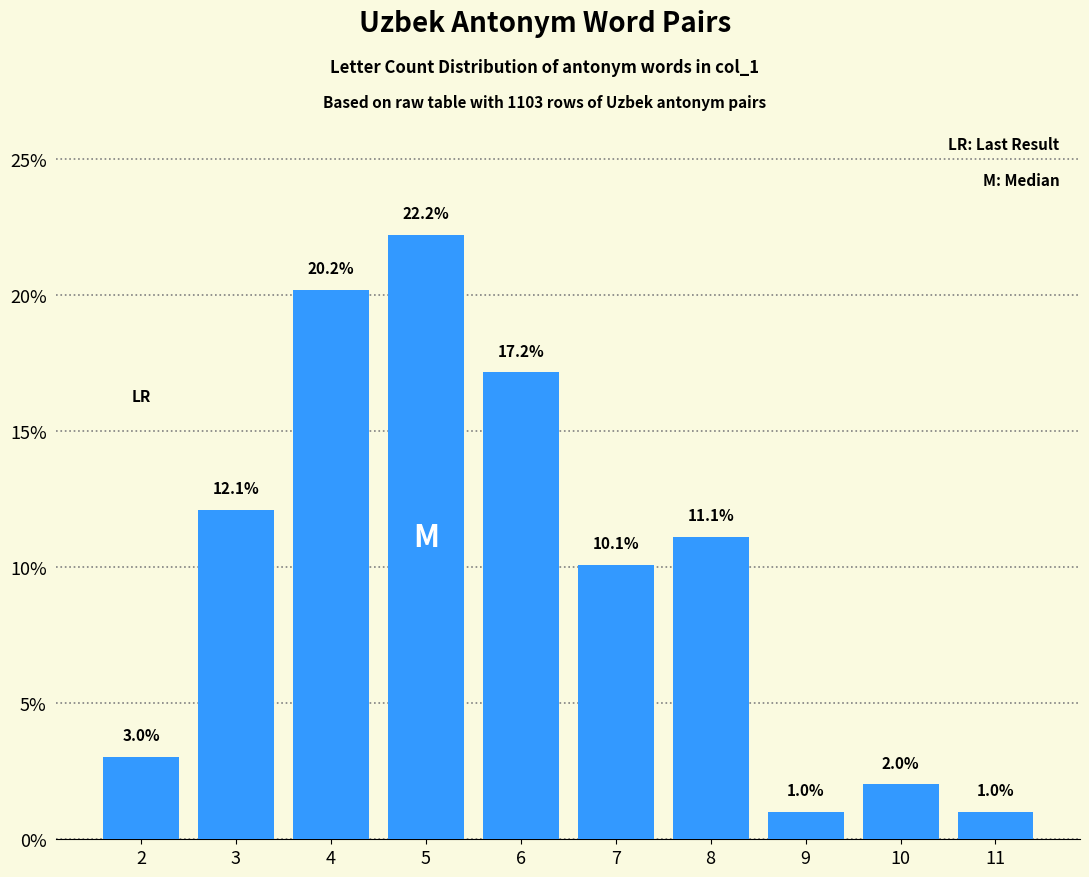

Reading left to right, list all the values displayed in this chart.

3.0	12.1	20.2	22.2	17.2	10.1	11.1	1.0	2.0	1.0